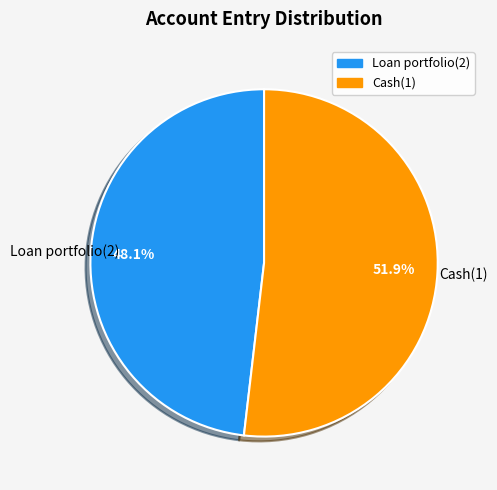

Rank the categories by value from lowest to highest.

Loan portfolio(2), Cash(1)